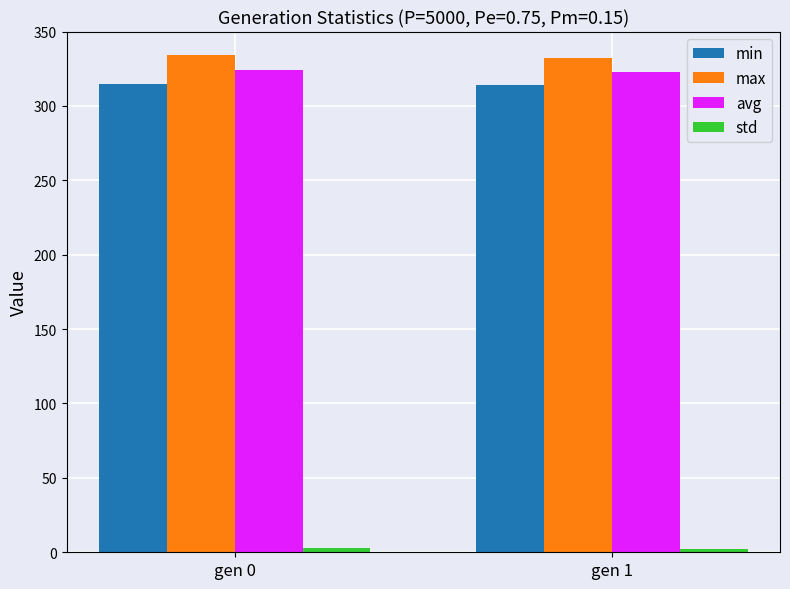

How many distinct data groups are displayed?

4